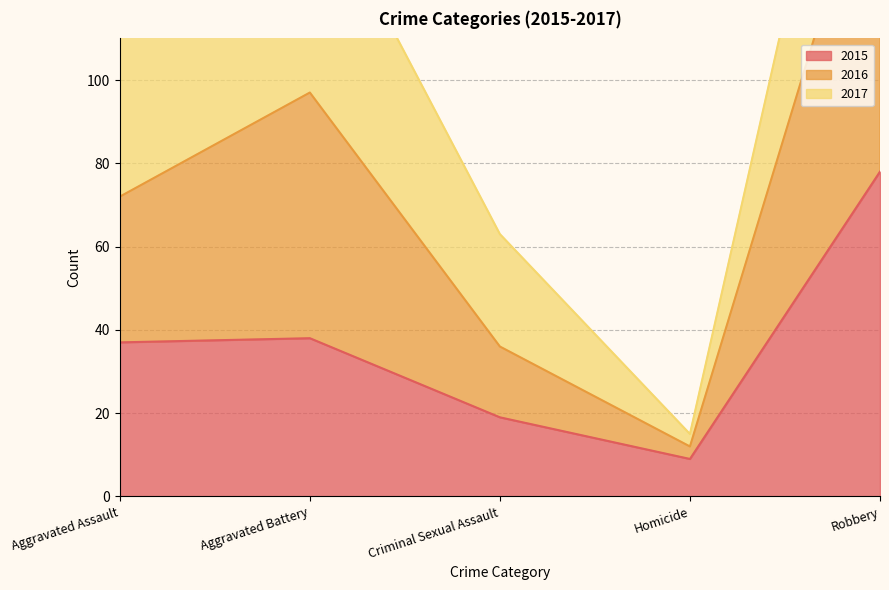

Is it true that 2015 equals 11 at Criminal Sexual Assault?

False